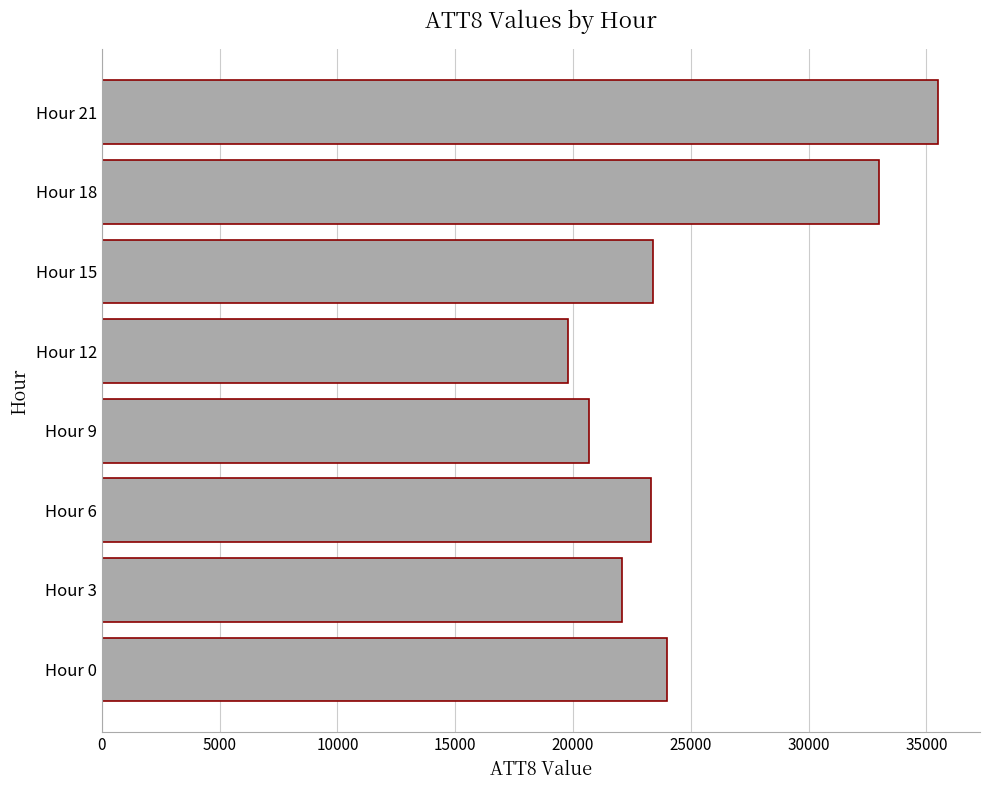

At which category does the chart reach its minimum across all series?

Hour 12